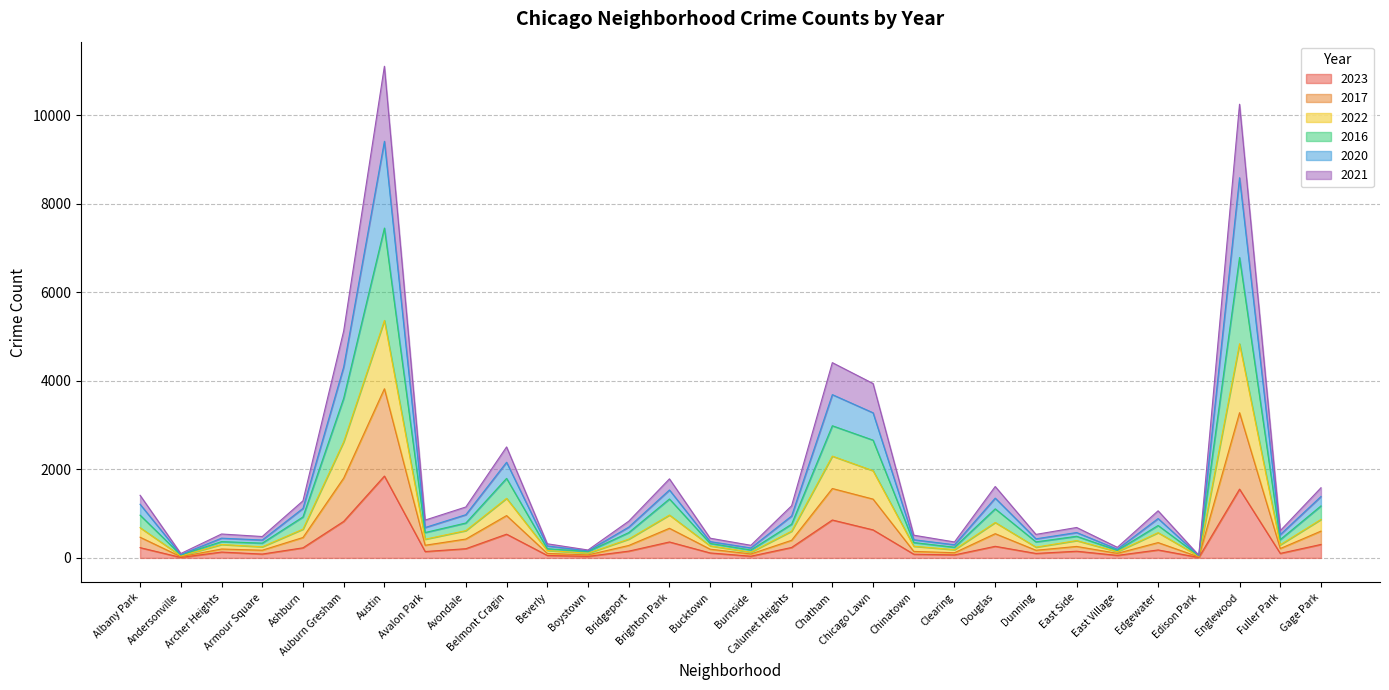

At which category does 2016 reach its first local peak?

Archer Heights